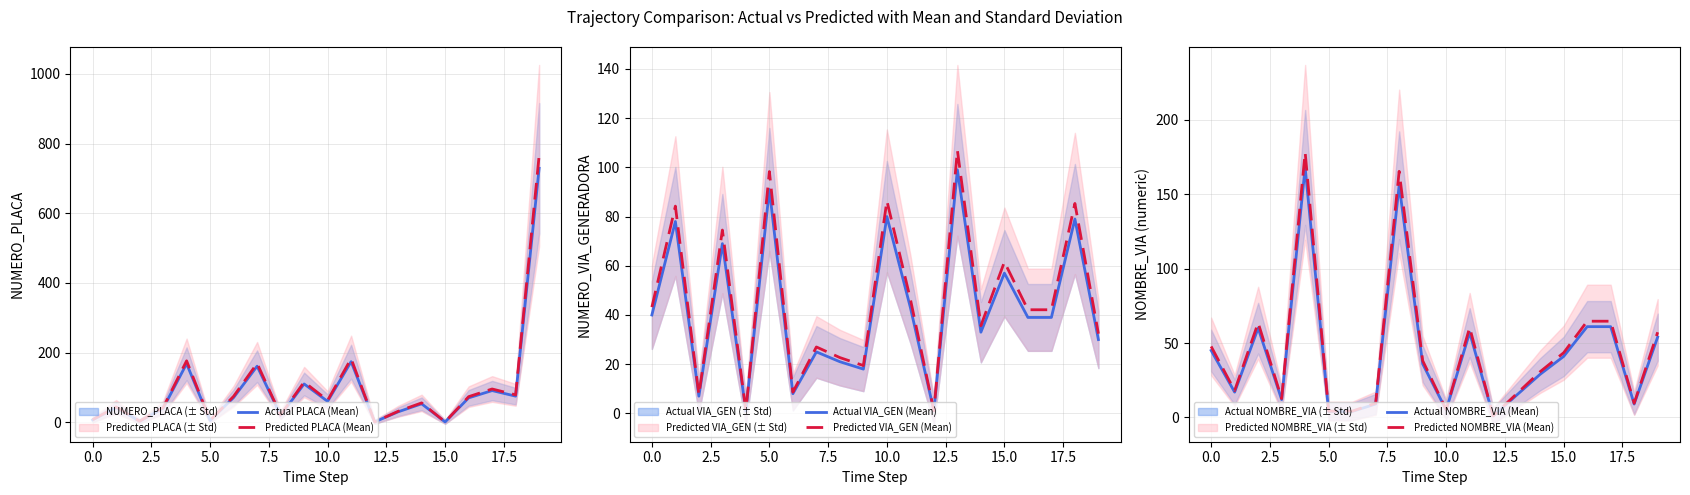

Is it true that Predicted PLACA (Mean) equals 95.5 at 17?

True